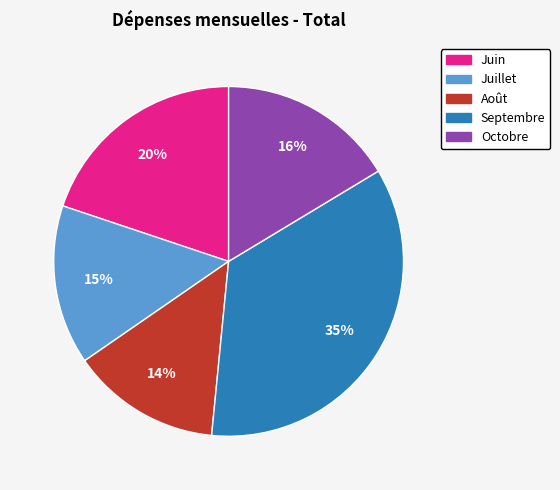

How many segments does this pie chart have?

5